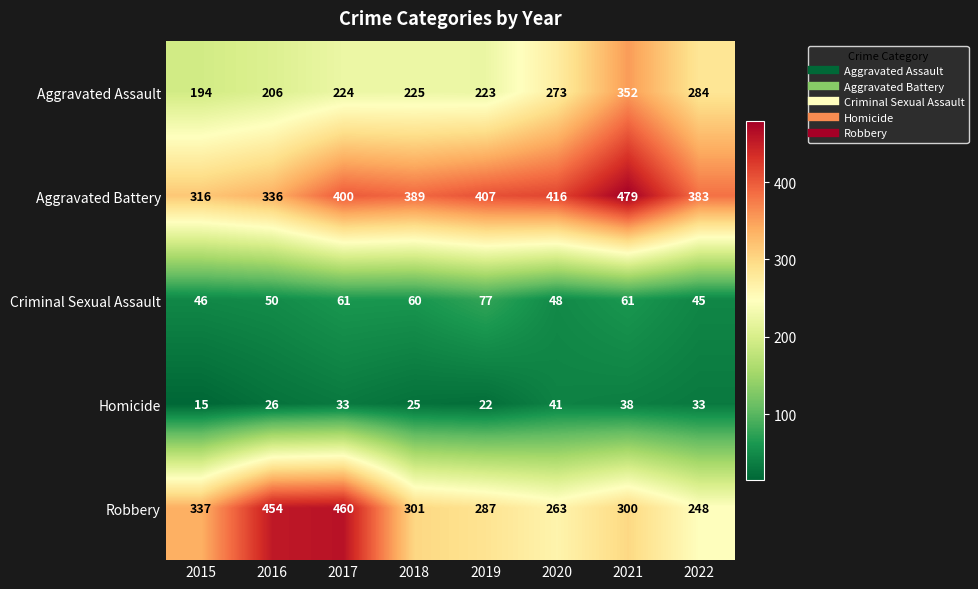

What is the minimum value for Aggravated Battery?

316